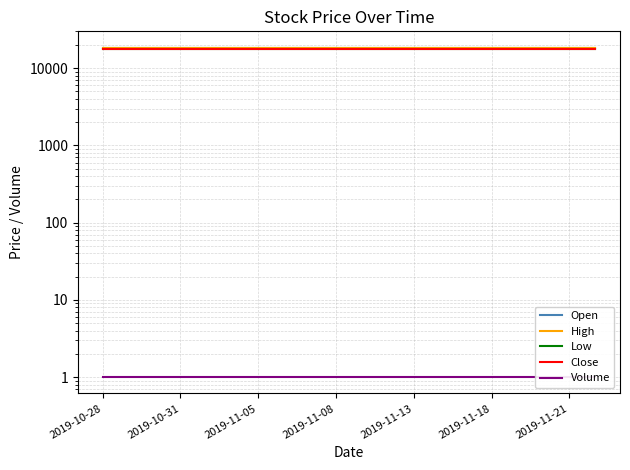

How many lines are shown in the chart?

5